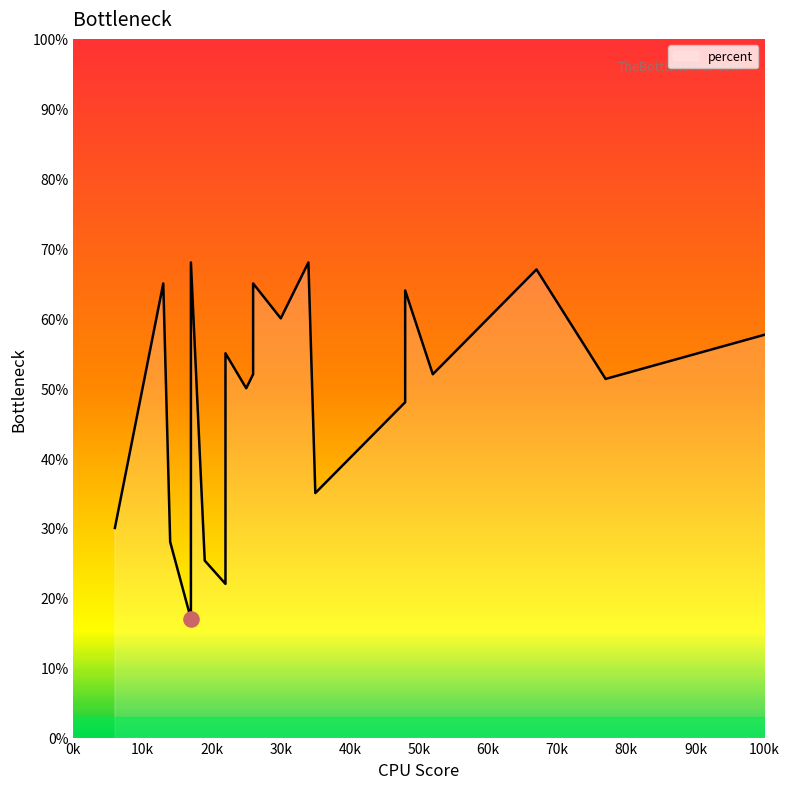

Approximately how many times larger is the value at 39 compared to 18?

1.3